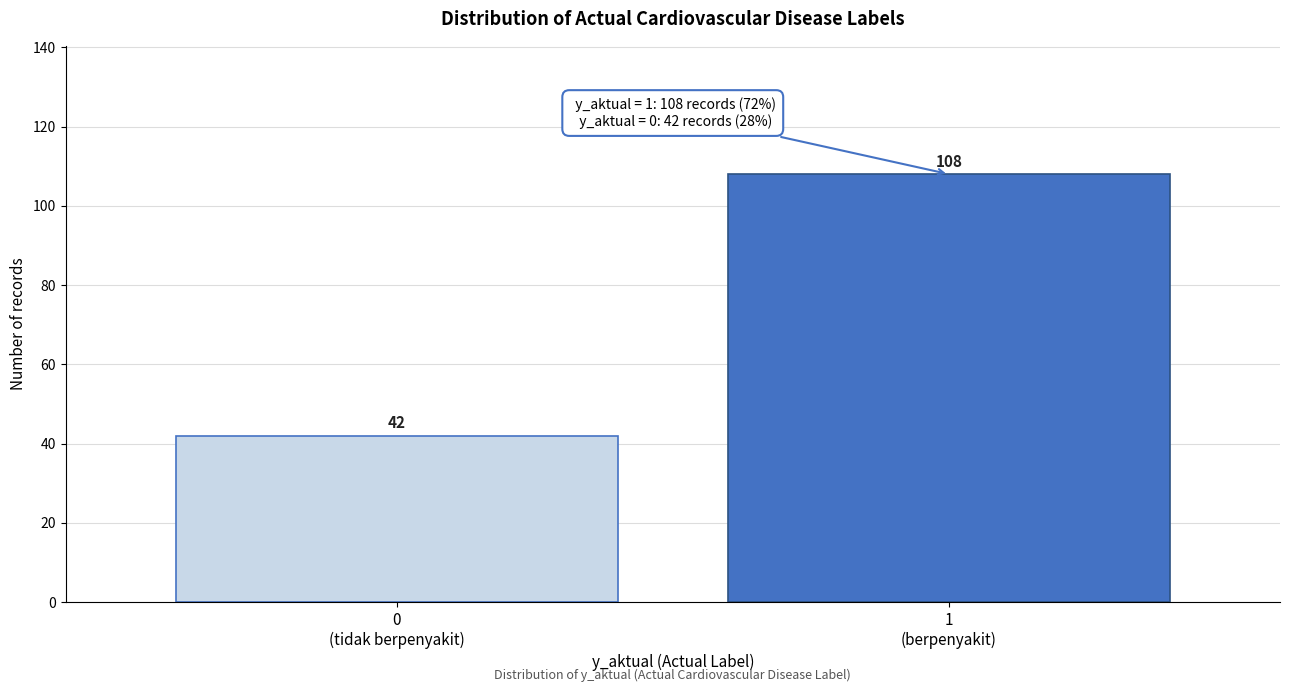

Reading left to right, extract all data points from this chart.

42	108